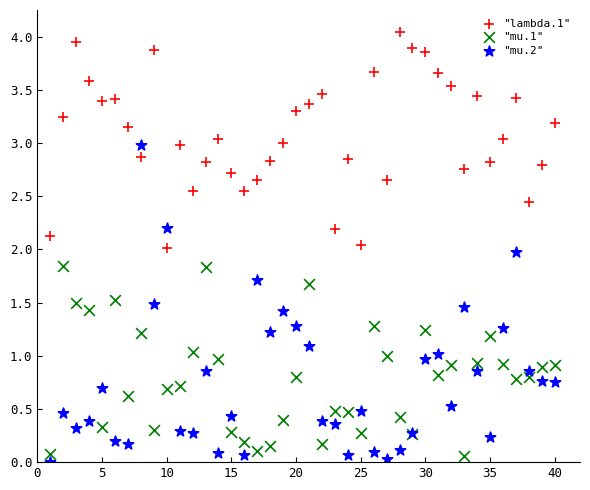

Which series reaches the maximum Y coordinate?

"lambda.1"